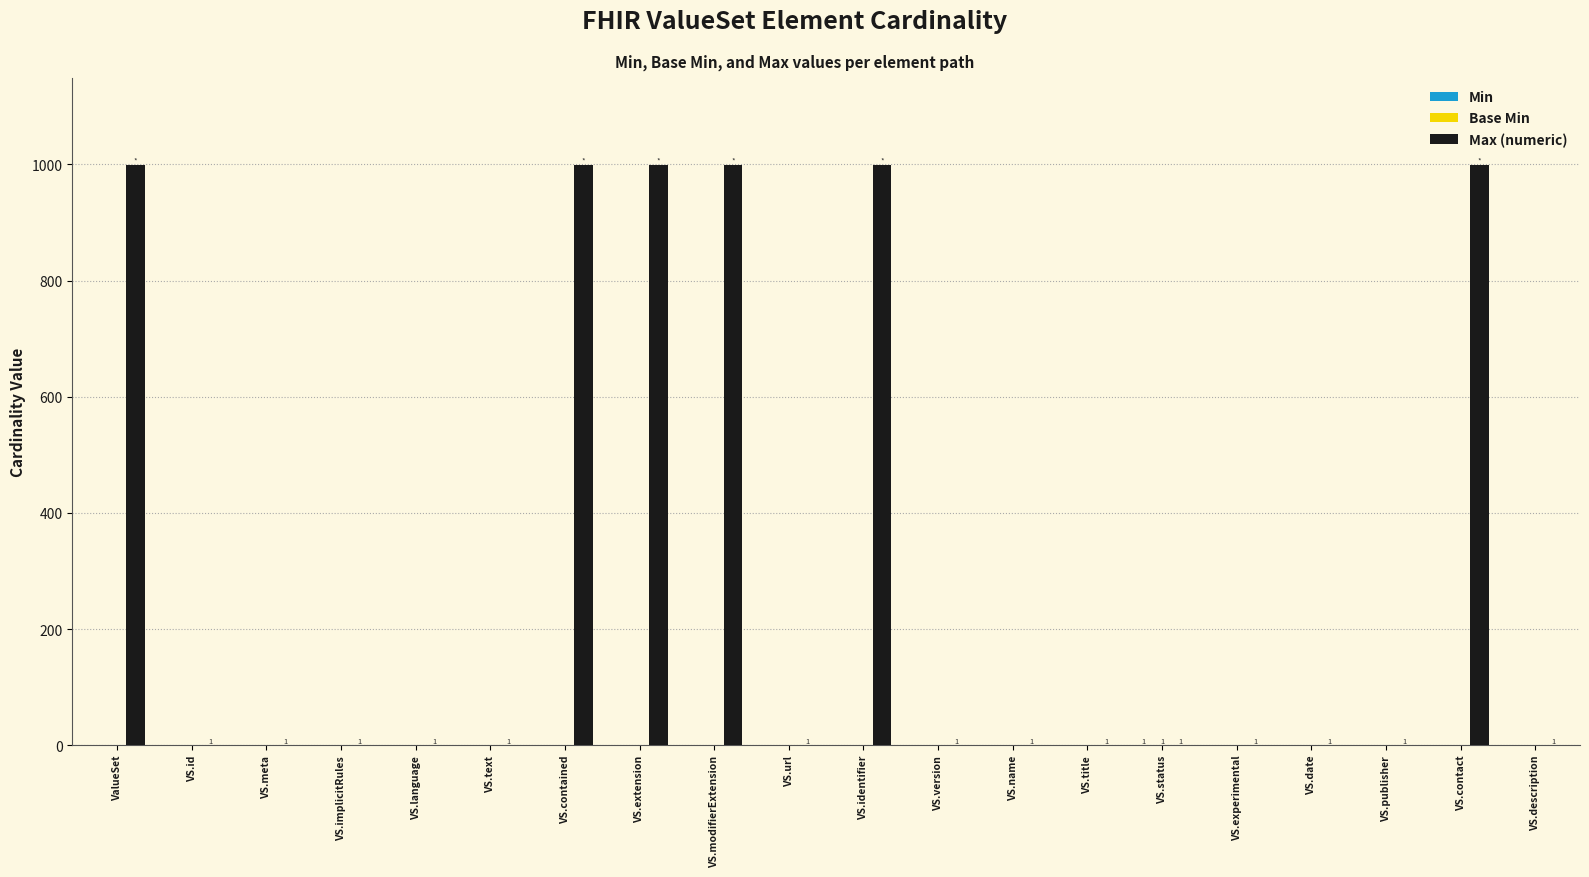

What is the greatest value displayed?

999